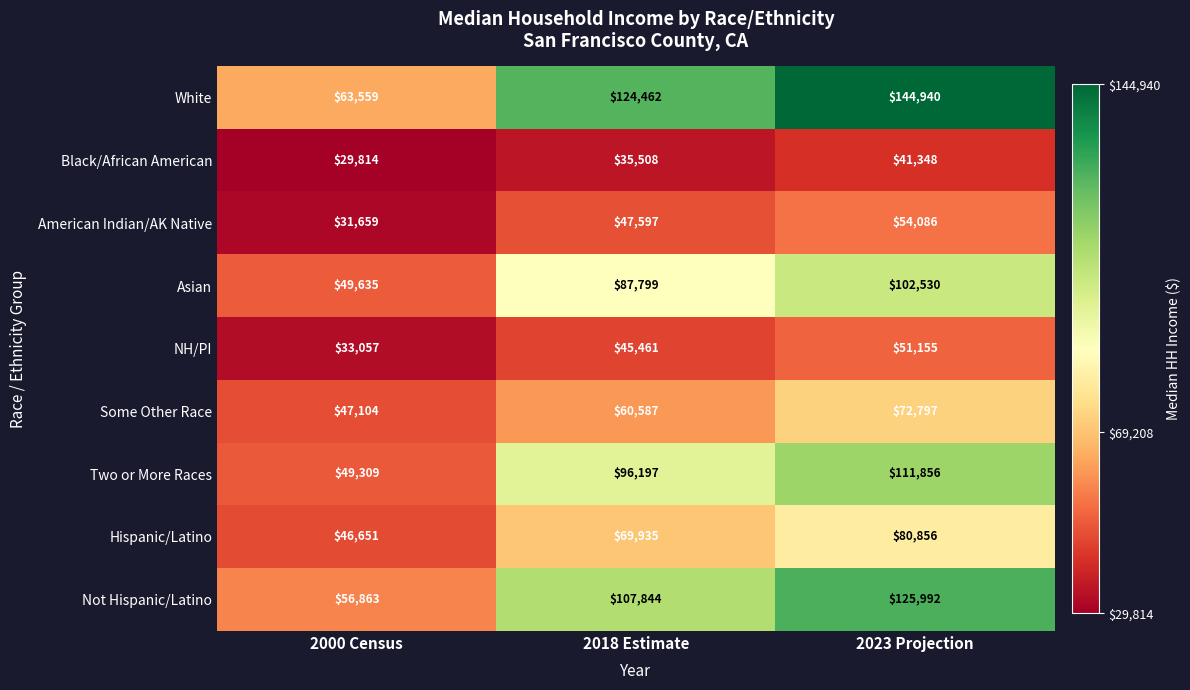

What is the sum of the Two or More Races values at 2000 Census and 2018 Estimate?

145506